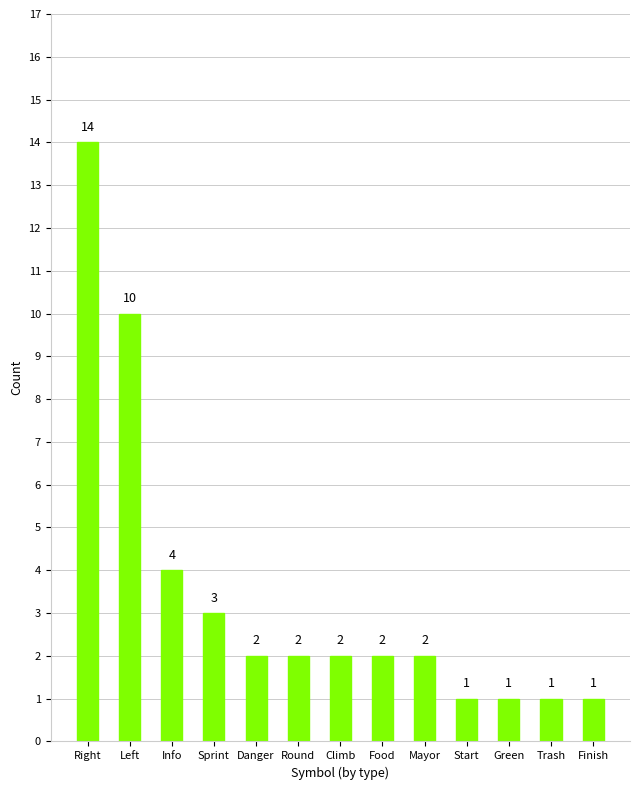

Read the value at Green.

1